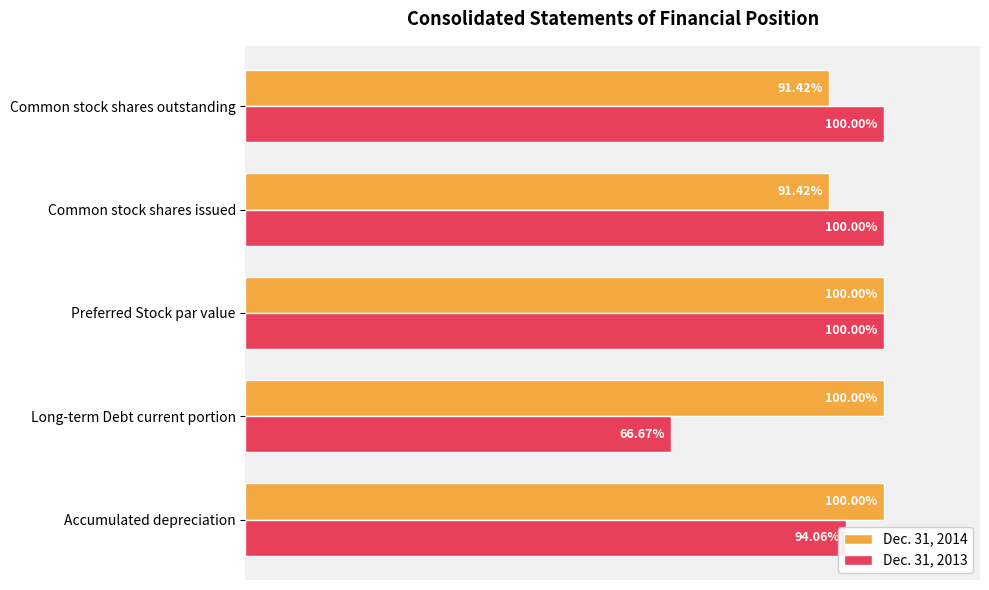

Which series changed the most between Long-term Debt current portion and Common stock shares issued?

Dec. 31, 2013